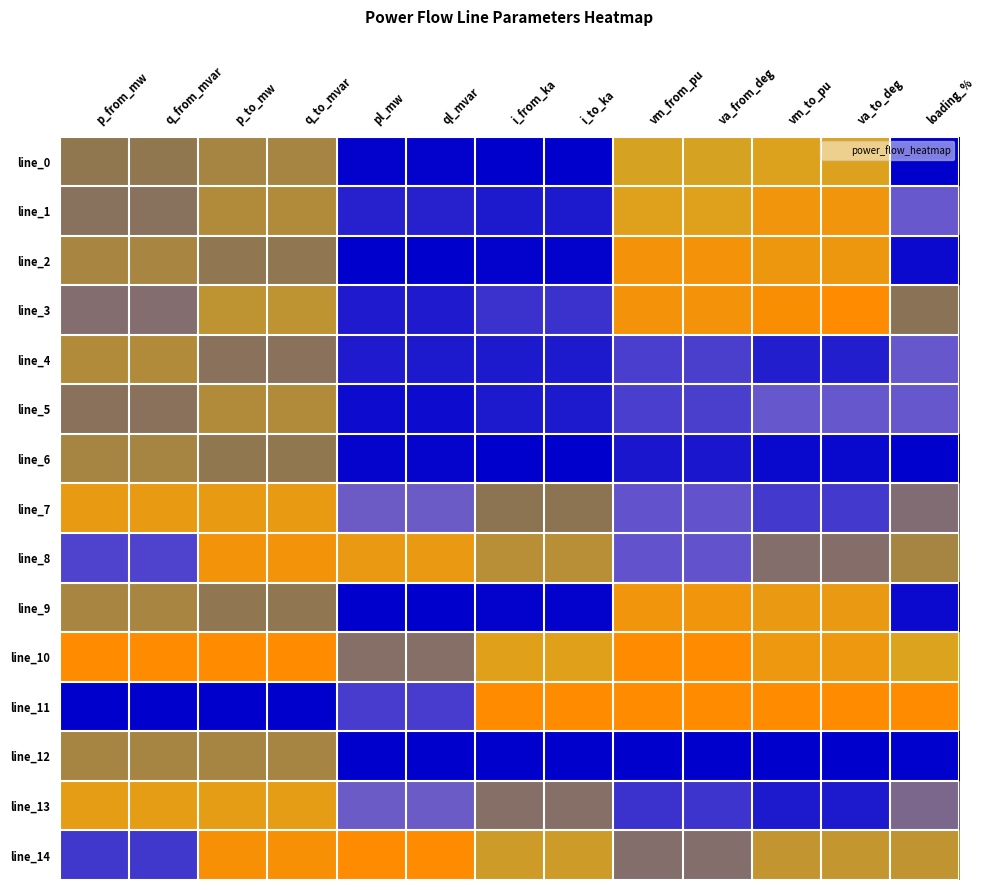

Which series has the largest total across all categories?

line_10